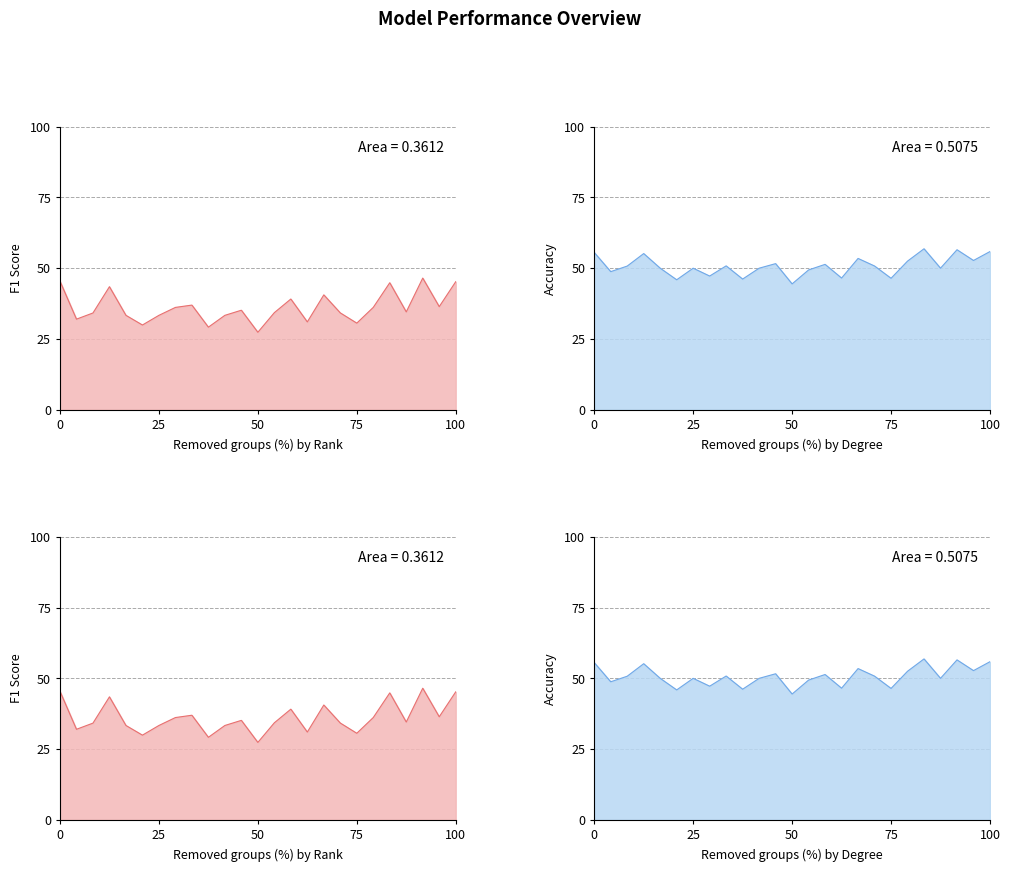

How many data points does each series have?

25